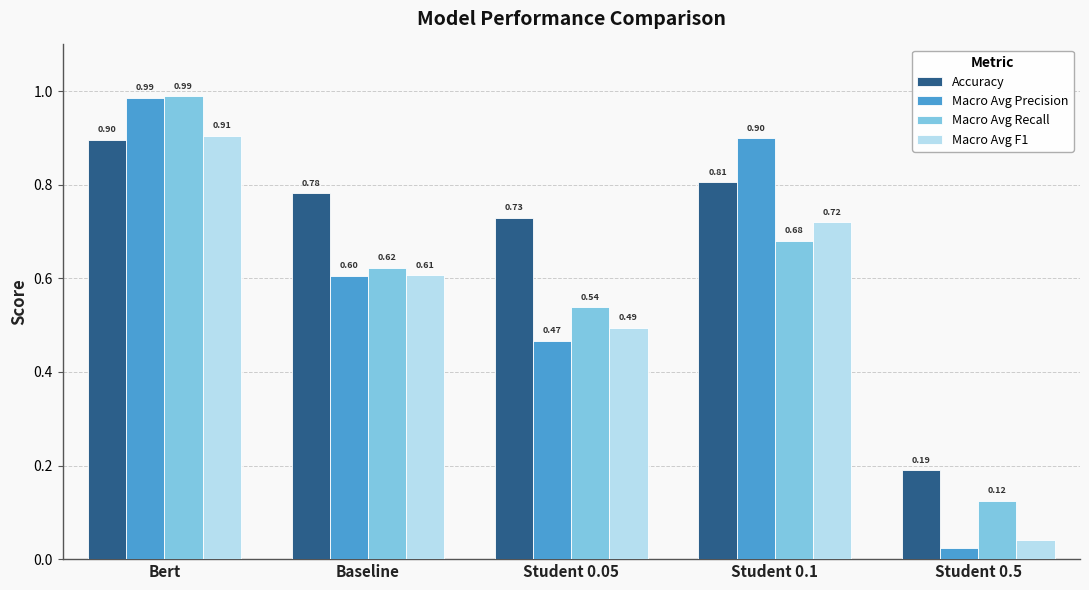

Rank the series at Student 0.05 from lowest to highest value.

Macro Avg Precision, Macro Avg F1, Macro Avg Recall, Accuracy